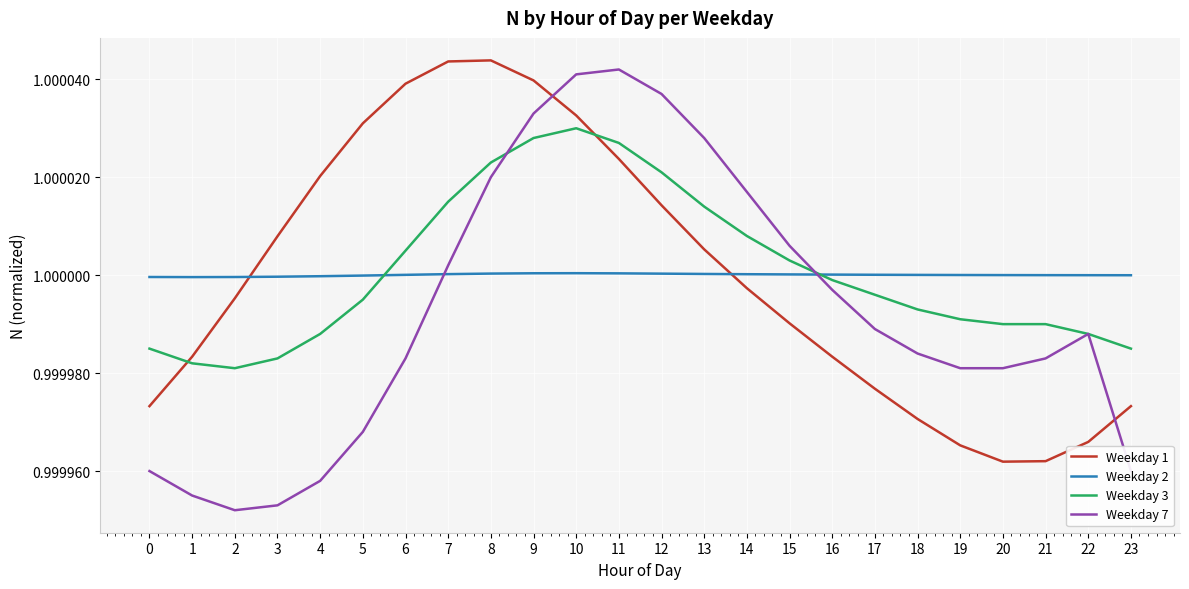

After their last crossing, which series has the higher values: Weekday 3 or Weekday 2?

Weekday 2